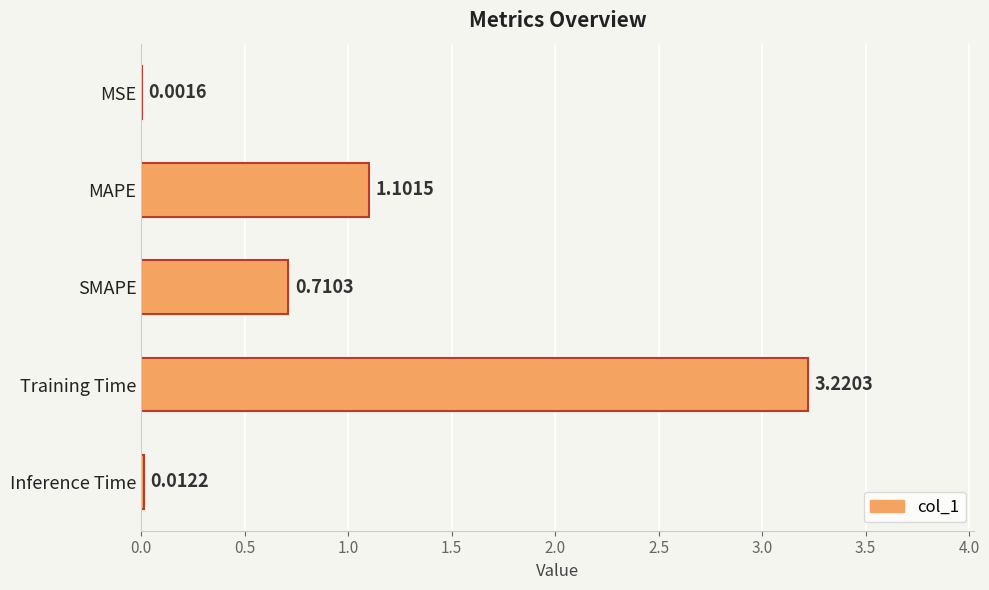

What is the ratio of the value at MAPE to the value at Training Time?

0.3